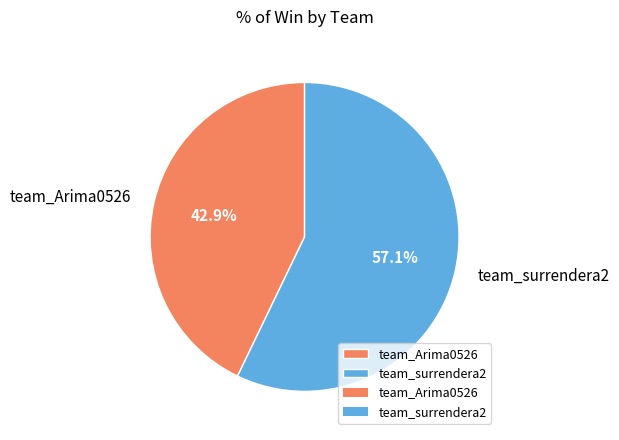

To the nearest percent, what is the difference between the largest and smallest slice percentages?

14%